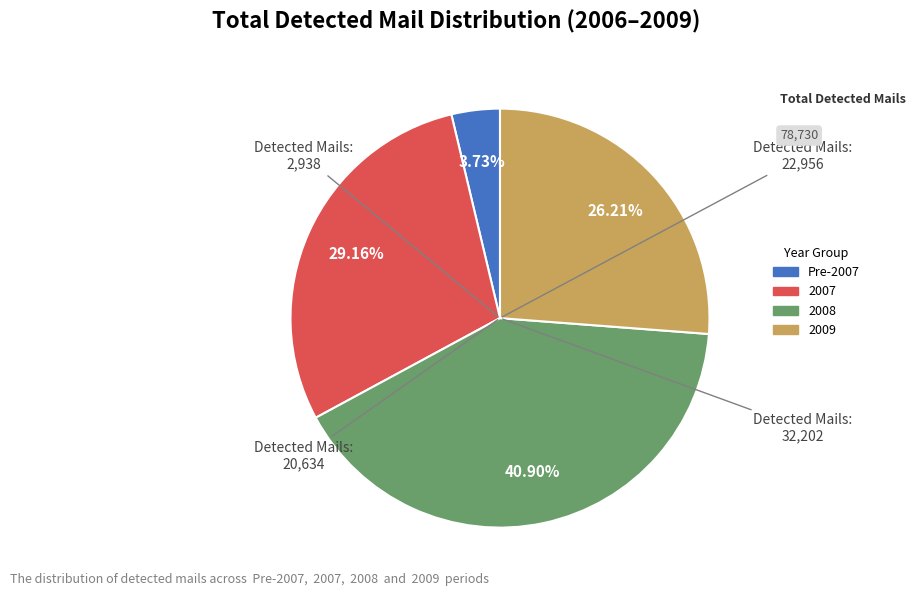

Is there any slice that represents more than half of the pie?

No